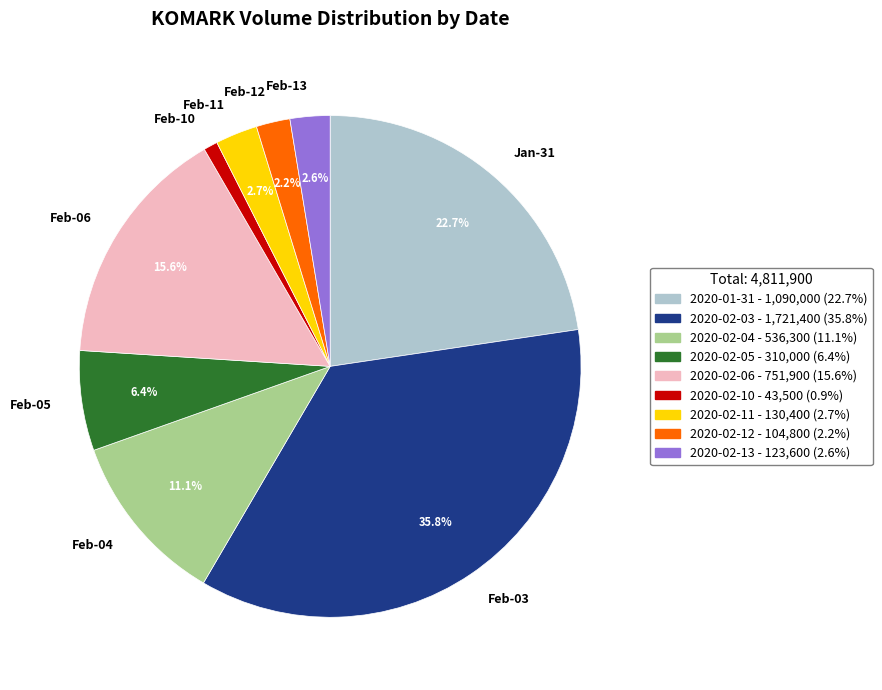

Which category has the smallest portion of the pie?

2020-02-10